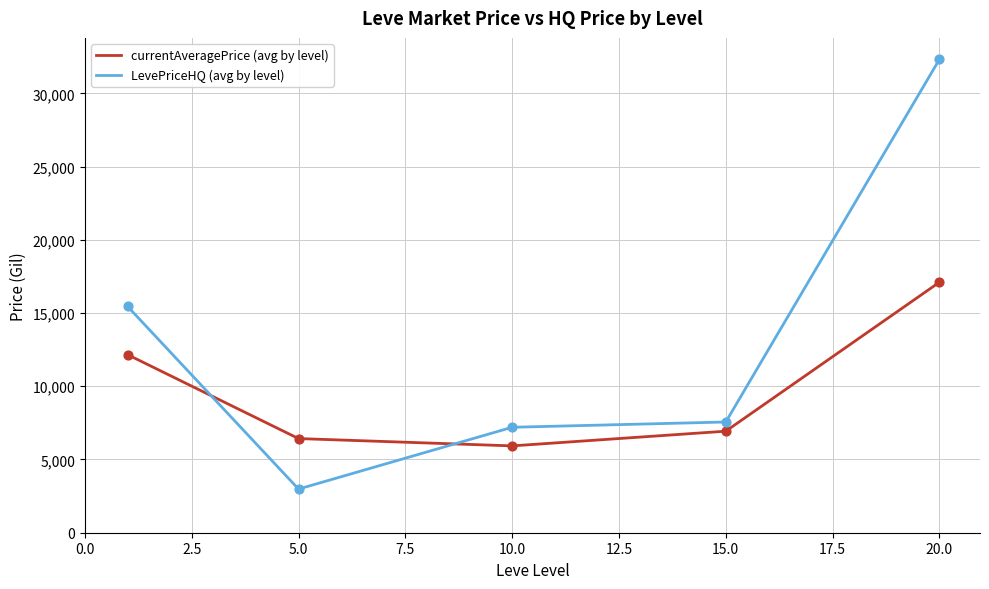

Which series has the largest total across all categories?

LevePriceHQ (avg by level)